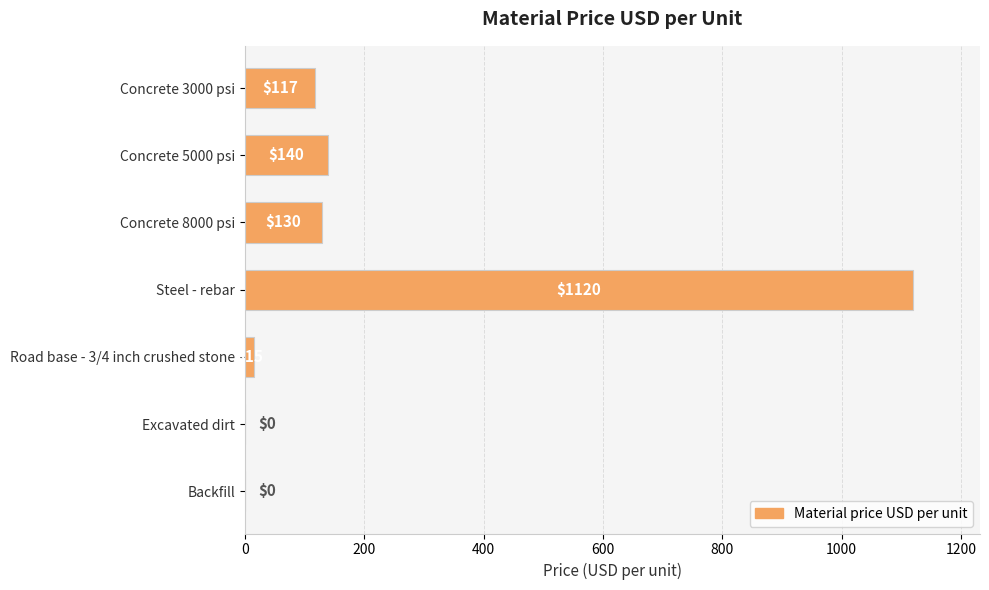

How many series are shown in this chart?

1